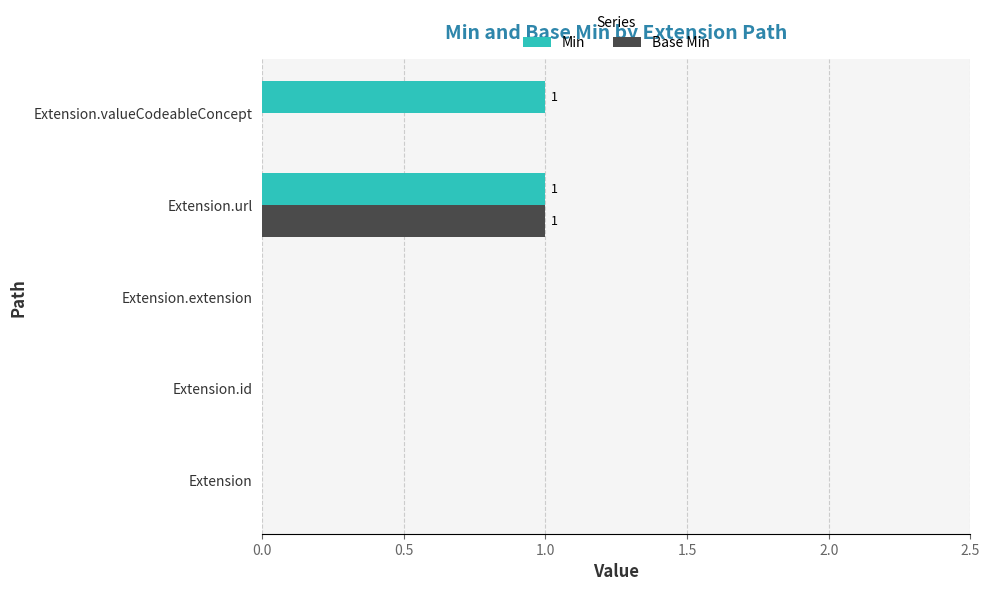

Which series changed the most between Extension.id and Extension.valueCodeableConcept?

Min